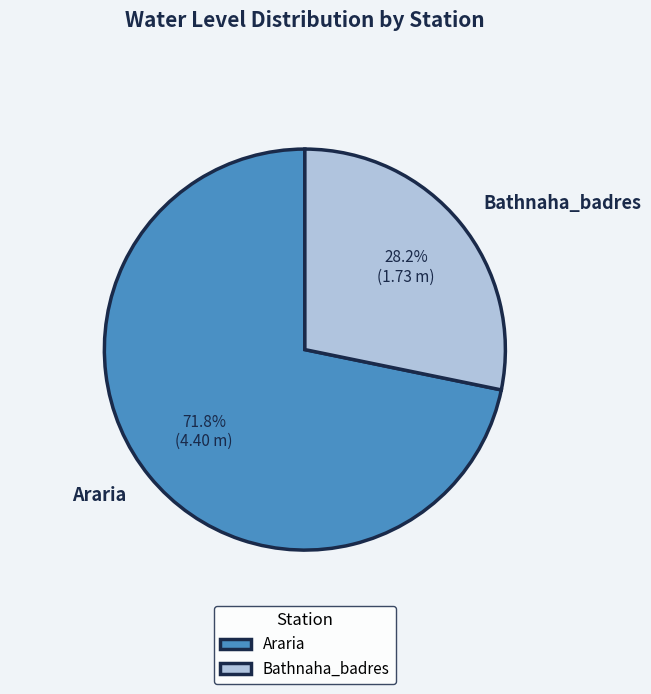

Does Bathnaha_badres represent more than half of the total?

No